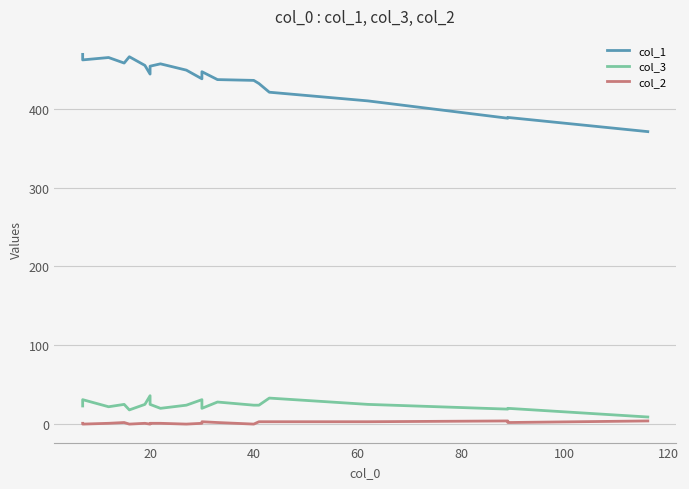

What is the average value of the col_3 series?

24